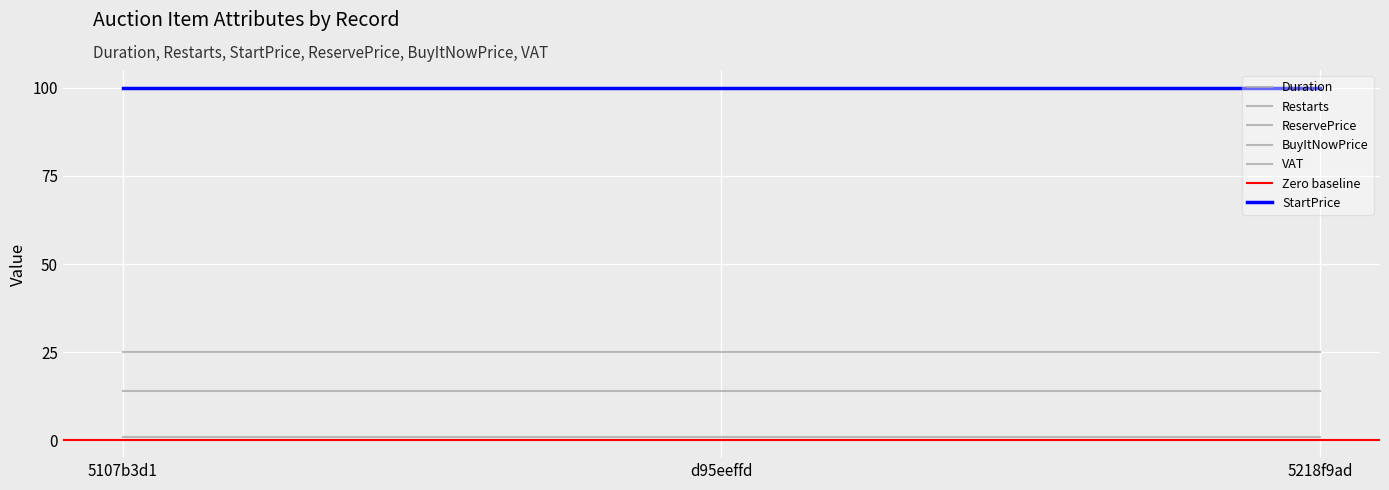

Rank the series by their maximum value, from highest to lowest.

StartPrice, VAT, Duration, Restarts, ReservePrice, BuyItNowPrice